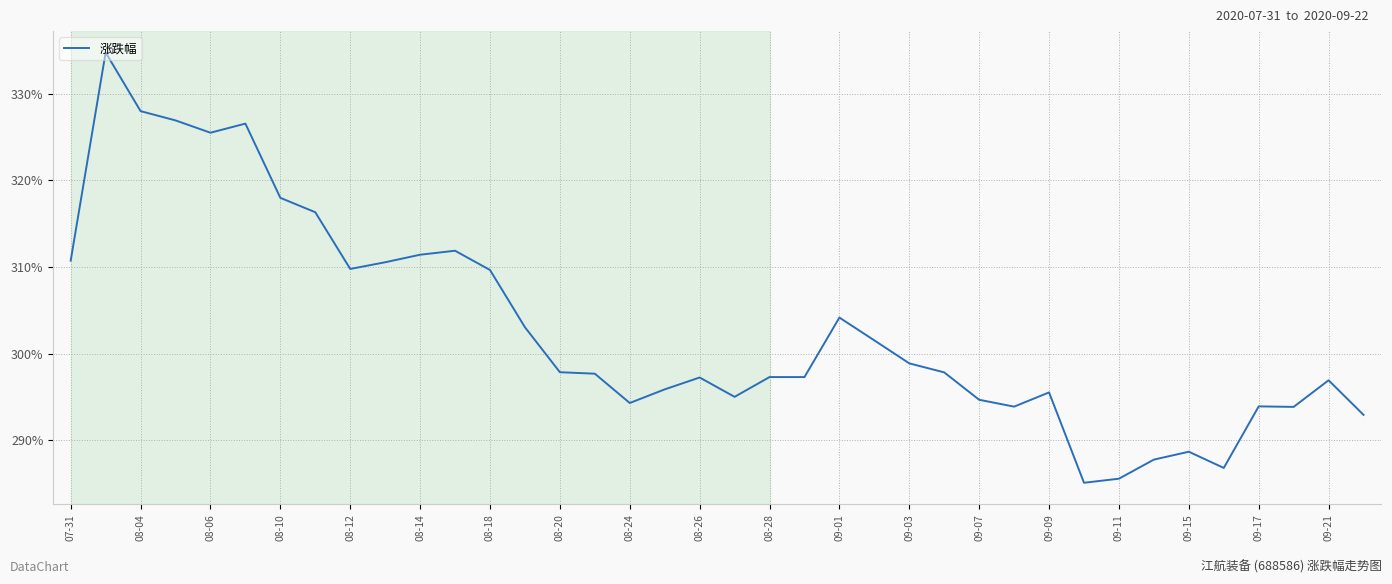

How many lines are shown in the chart?

1